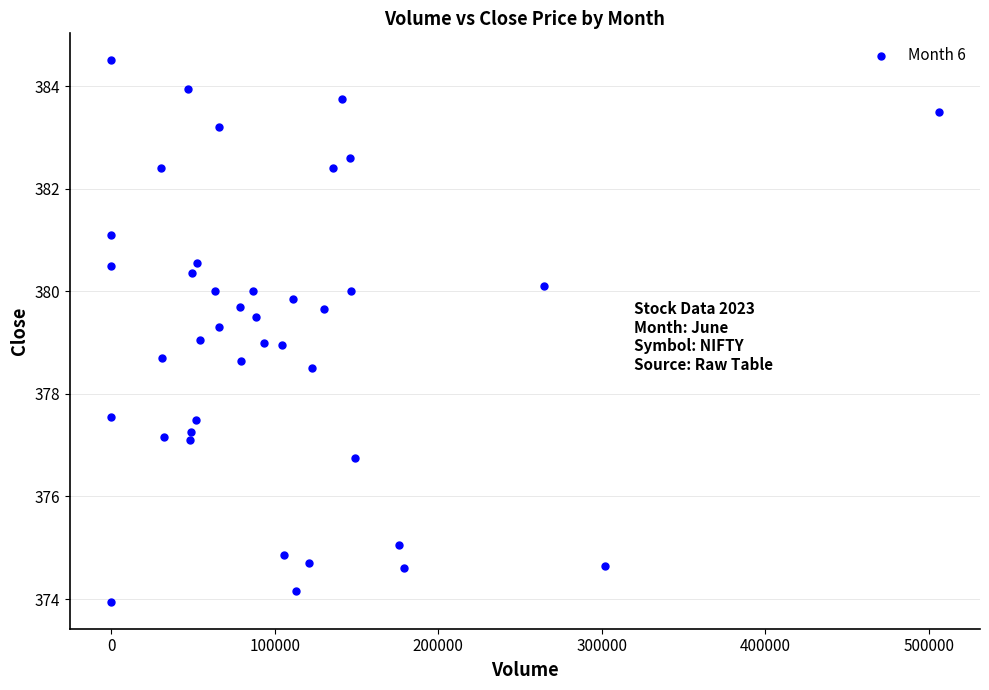

What is the range of X values (max minus min)?

506041.0